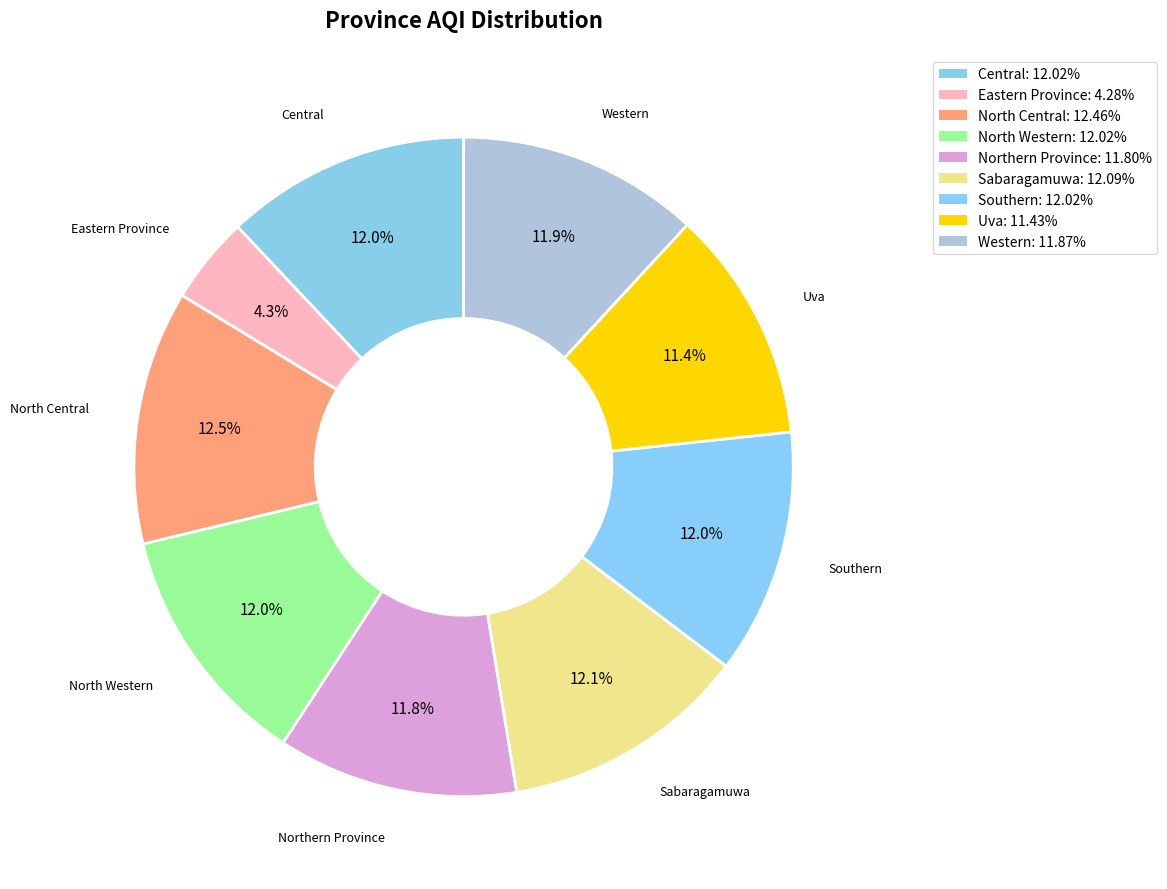

How many segments does this pie chart have?

9